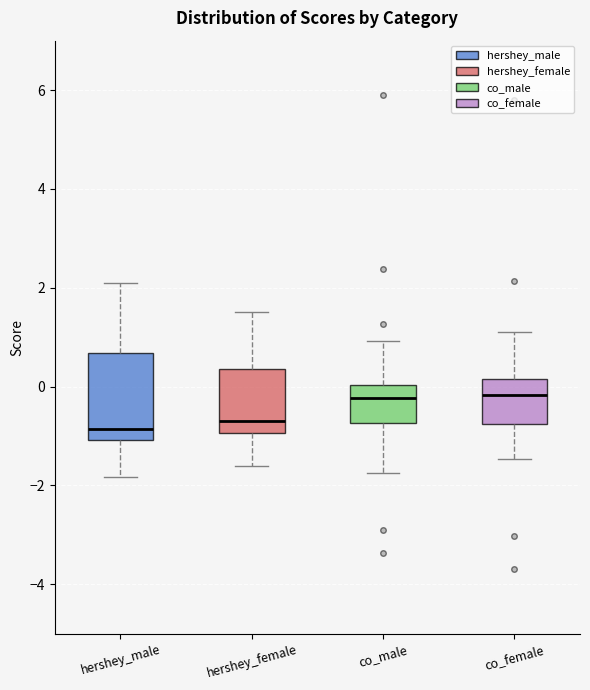

Reading left to right, read every box against the y-axis: the position of its median line, the range the box covers, and the ends of its whiskers. The values are not printed on the chart, so give them approximately, as read against the axis.

hershey_male: median -0.8, box -1.0 to 0.6, whiskers -1.8 to 2.0
hershey_female: median -0.6, box -1.0 to 0.4, whiskers -1.6 to 1.6
co_male: median -0.2, box -0.8 to 0.0, whiskers -1.8 to 1.0
co_female: median -0.2, box -0.8 to 0.2, whiskers -1.4 to 1.2